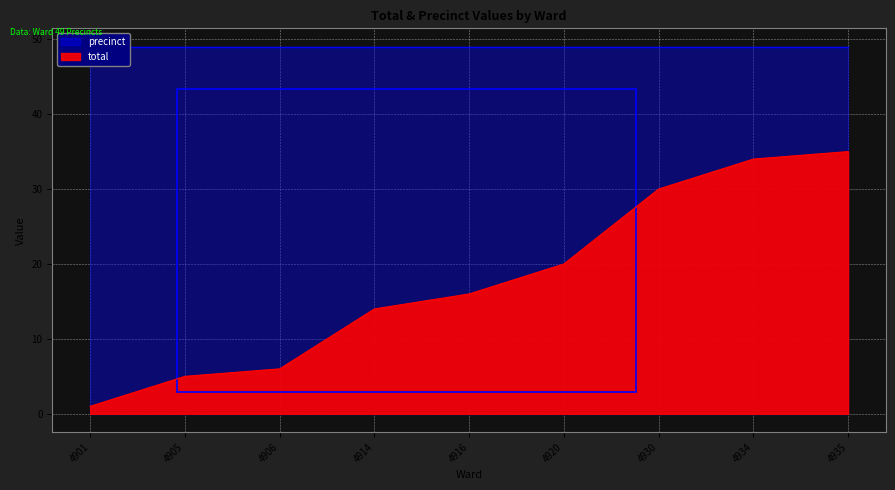

Is it true that total equals 1 at 4901?

True